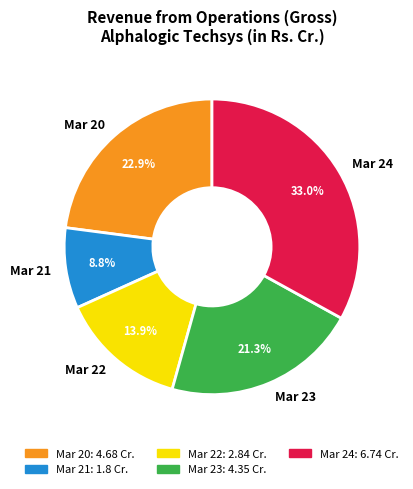

Which slice is the smallest?

Mar 21